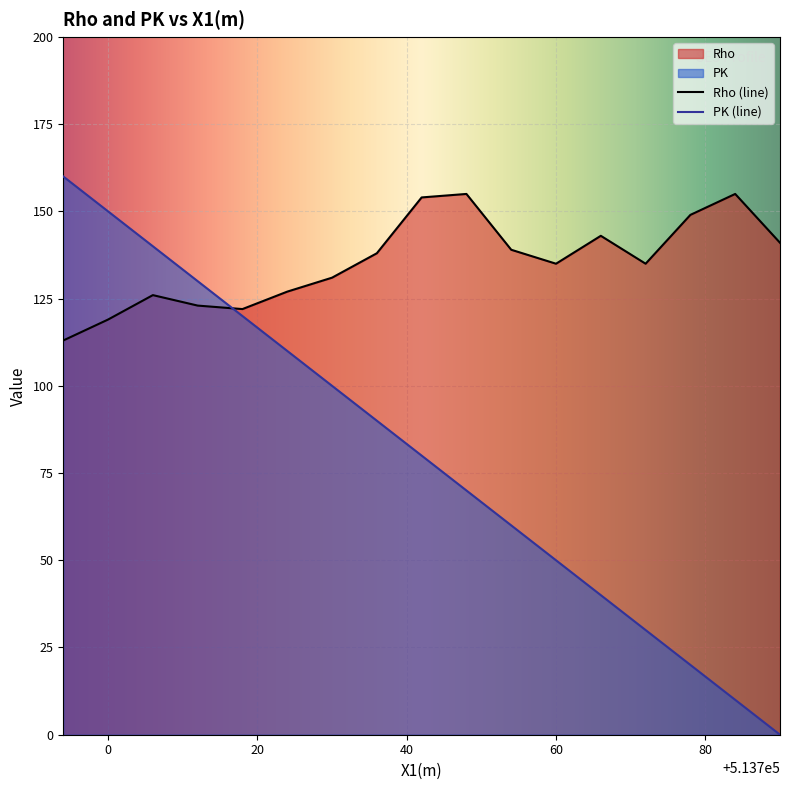

Where is PK nearest to the value 80?

513742